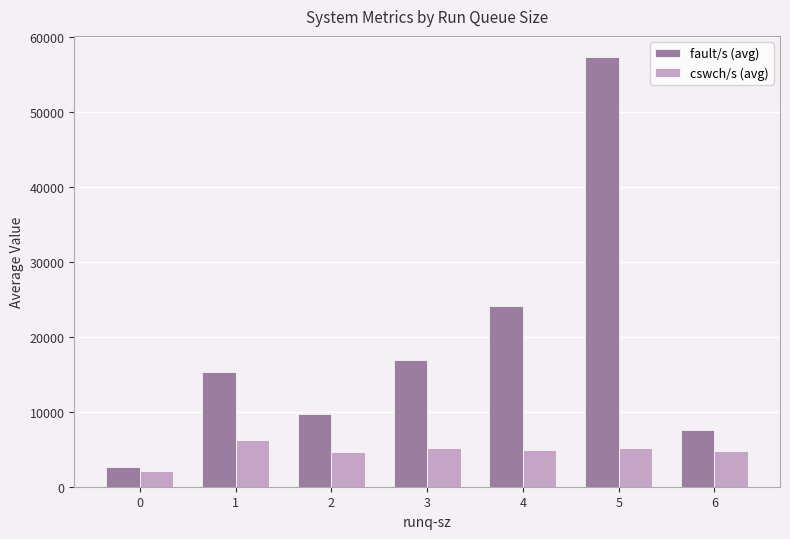

Rank the series by their average value, from highest to lowest.

fault/s (avg), cswch/s (avg)